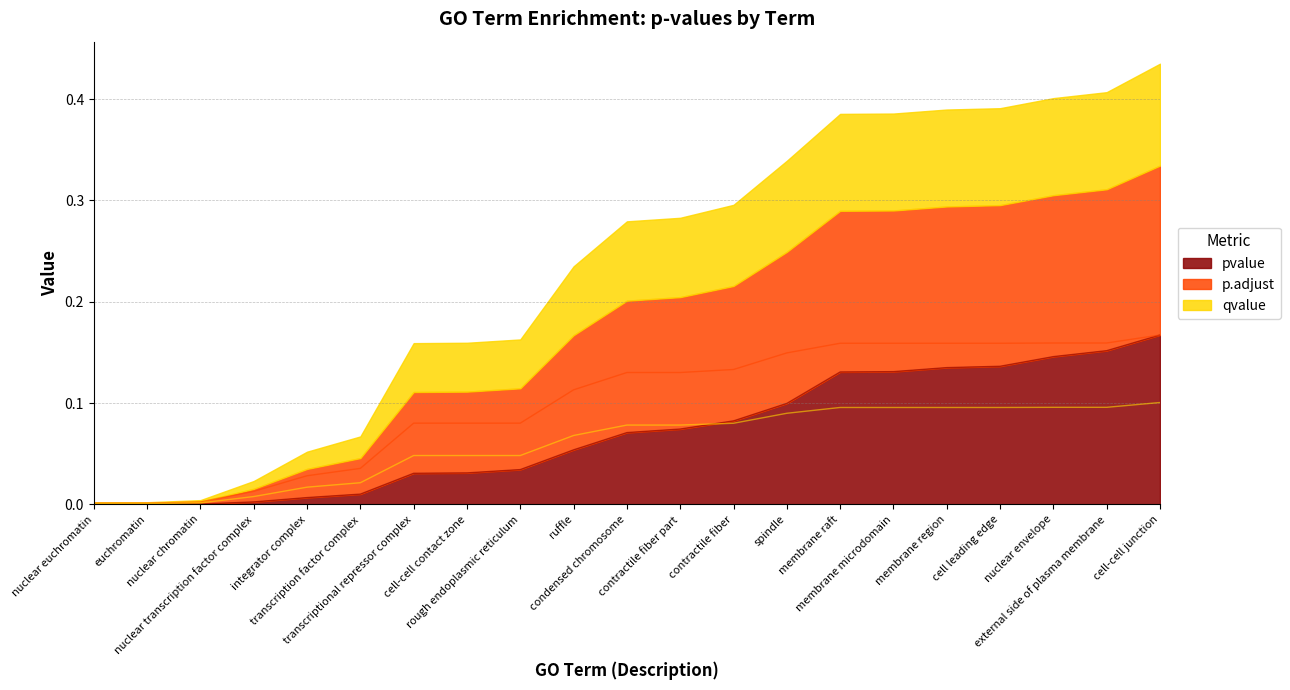

What value does the pvalue series have at membrane microdomain?

0.1